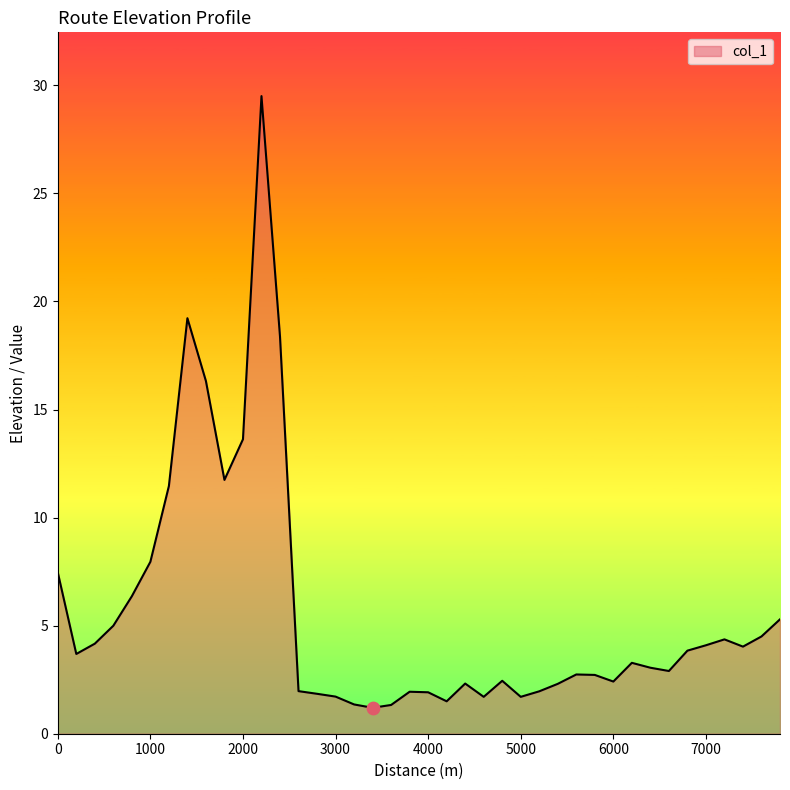

What is the difference between the maximum and minimum values?

28.3